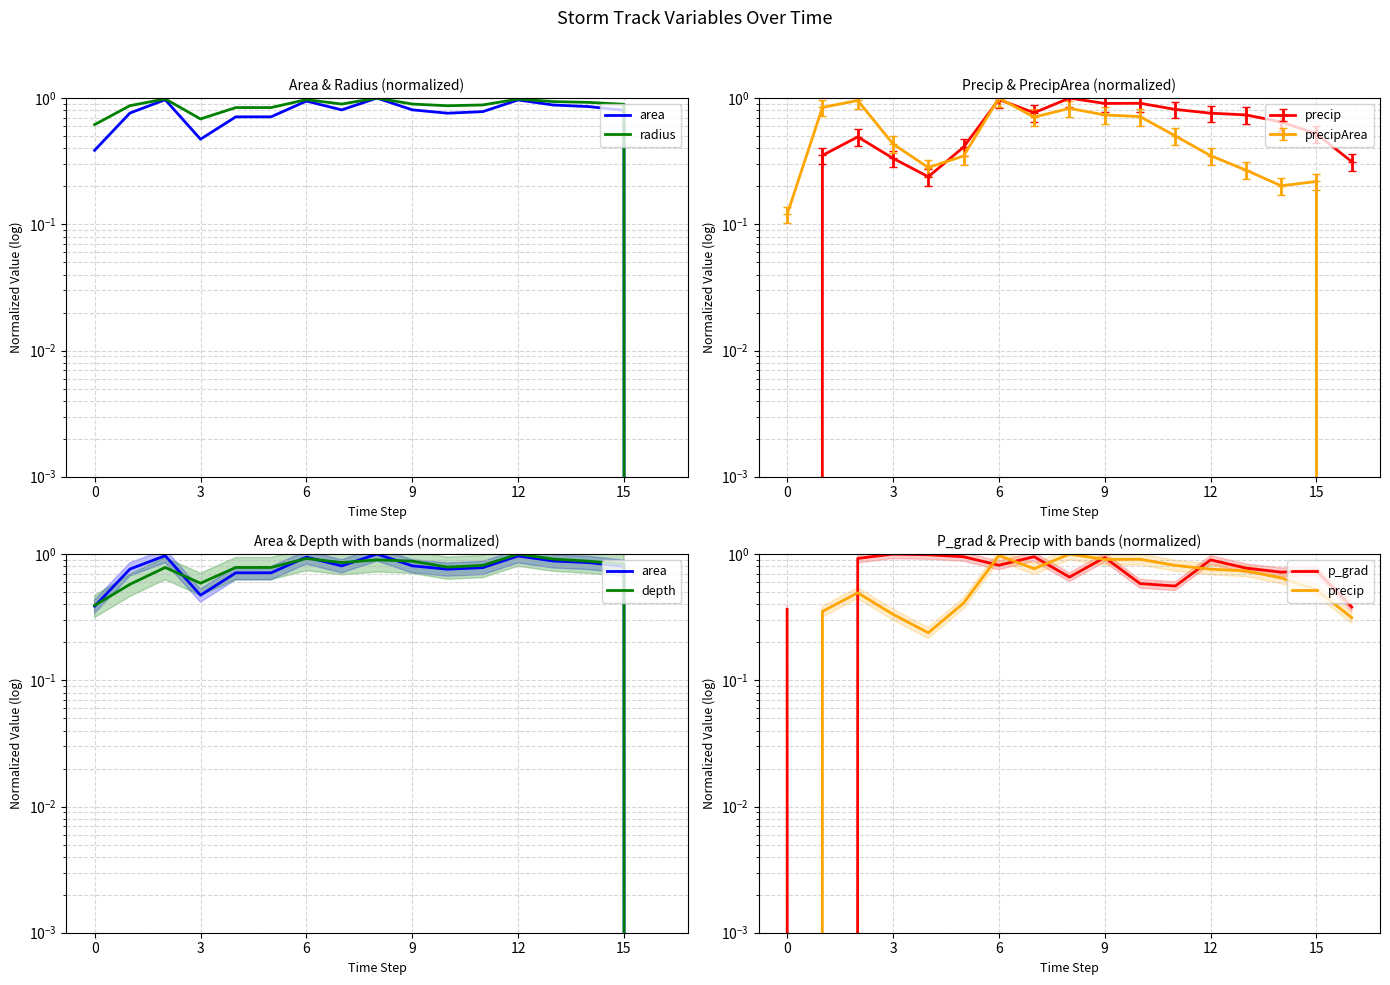

What is the difference between the highest and lowest values at 11?

0.3